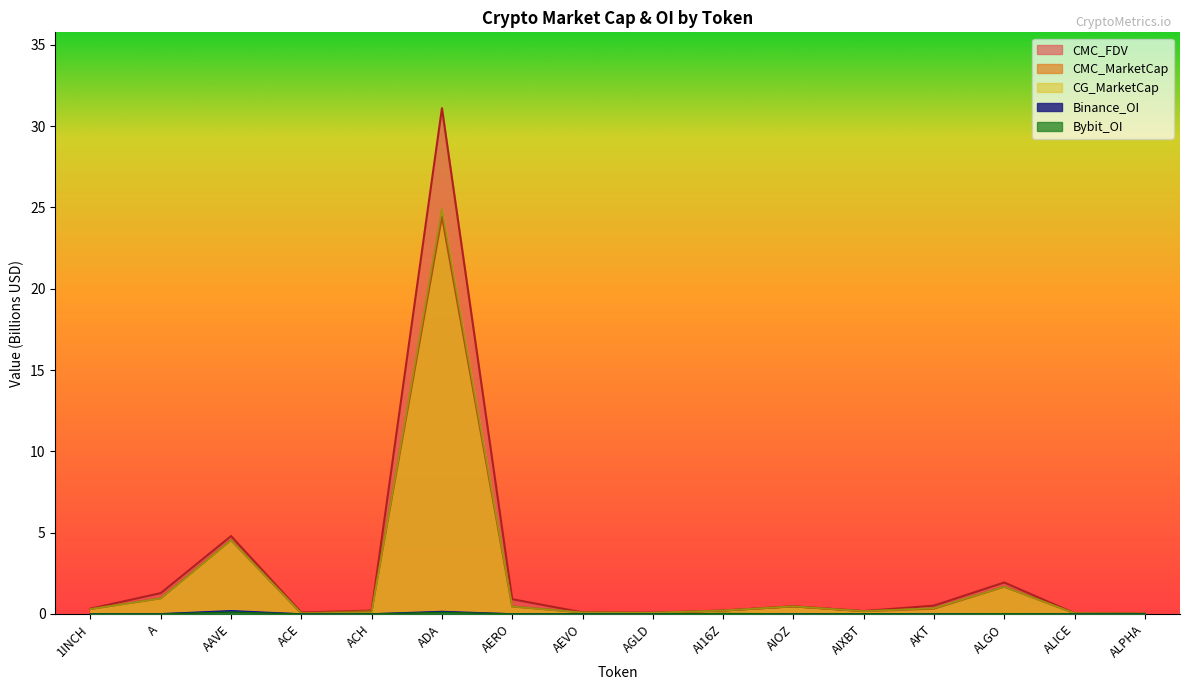

What is the sum of all CMC_MarketCap values?

34.0